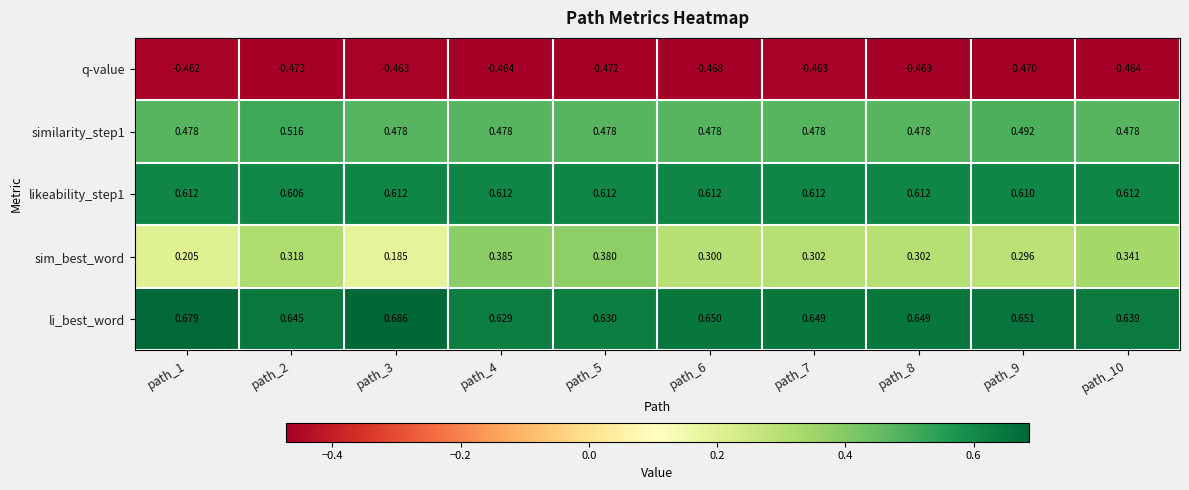

Which series has the largest range (max minus min)?

sim_best_word